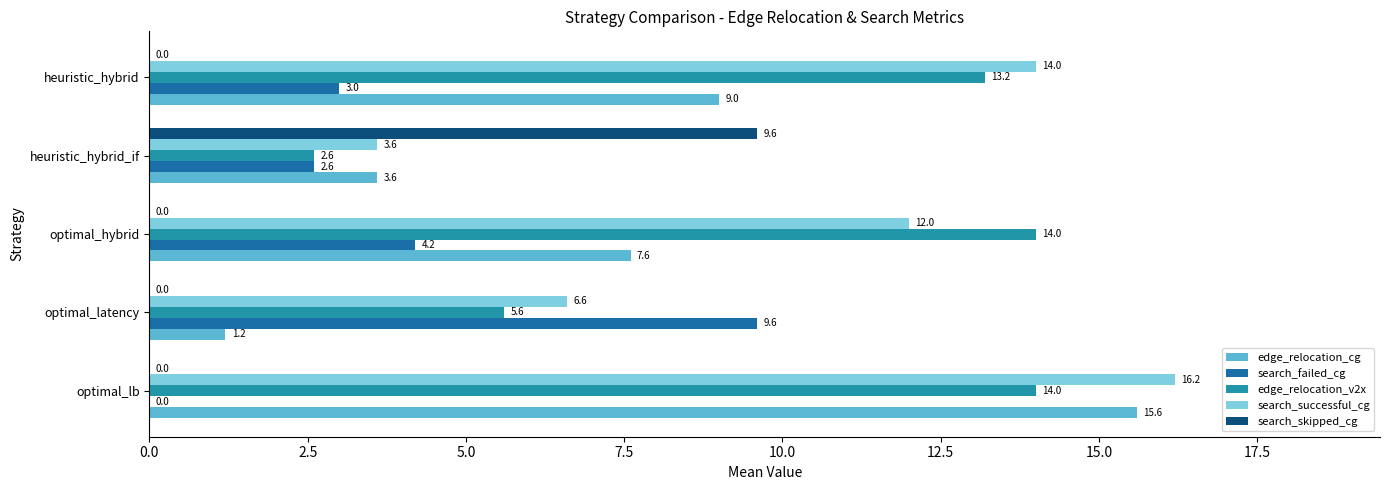

How many data points in edge_relocation_cg are above 7?

3